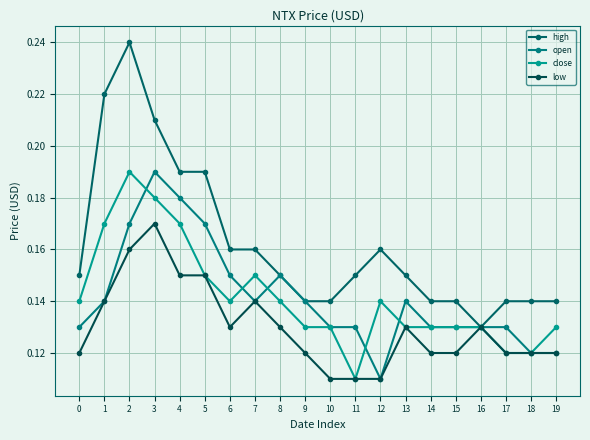

Count the number of data series in this chart.

4